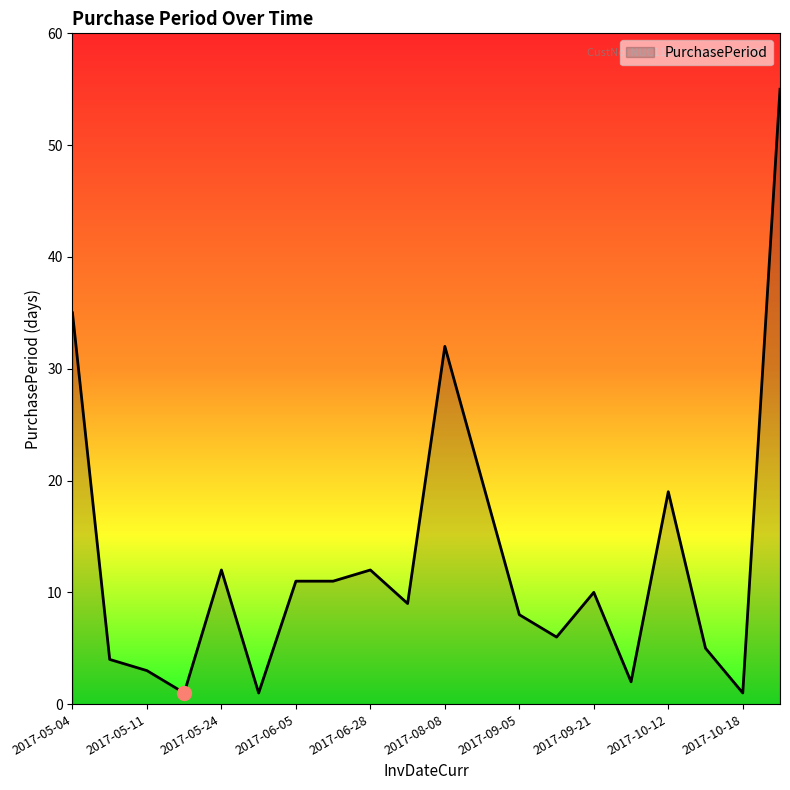

What is the maximum value shown in the chart?

55